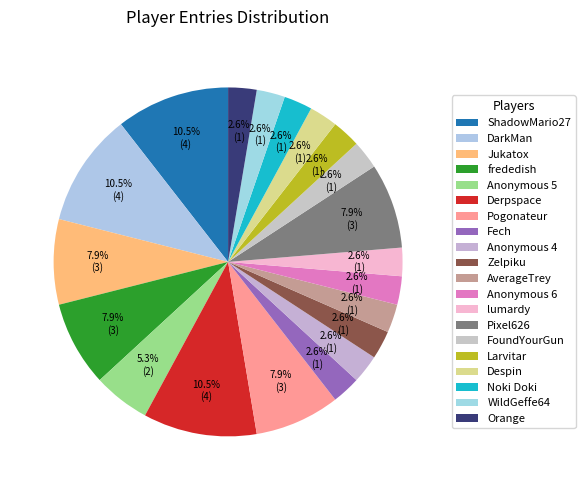

To the nearest percent, what percentage of the pie is Anonymous 5?

5%